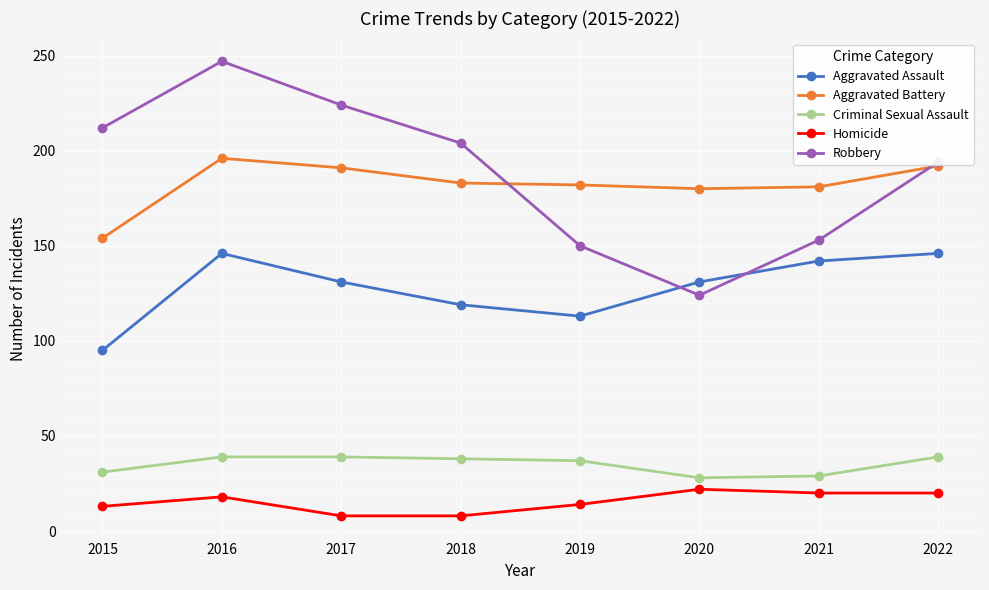

Rank the series at 2020 from lowest to highest value.

Homicide, Criminal Sexual Assault, Robbery, Aggravated Assault, Aggravated Battery